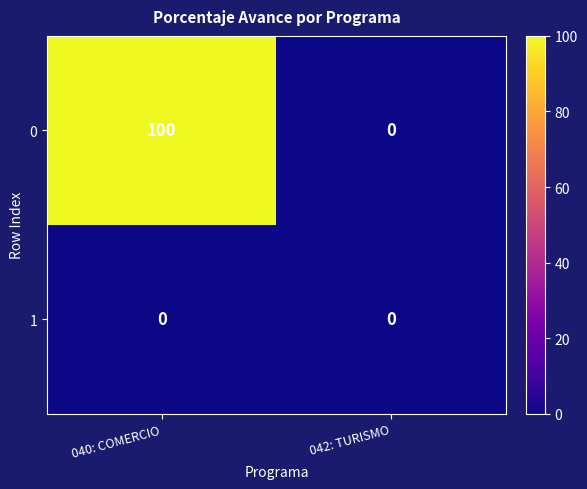

Which category has the highest value across all series?

040: COMERCIO